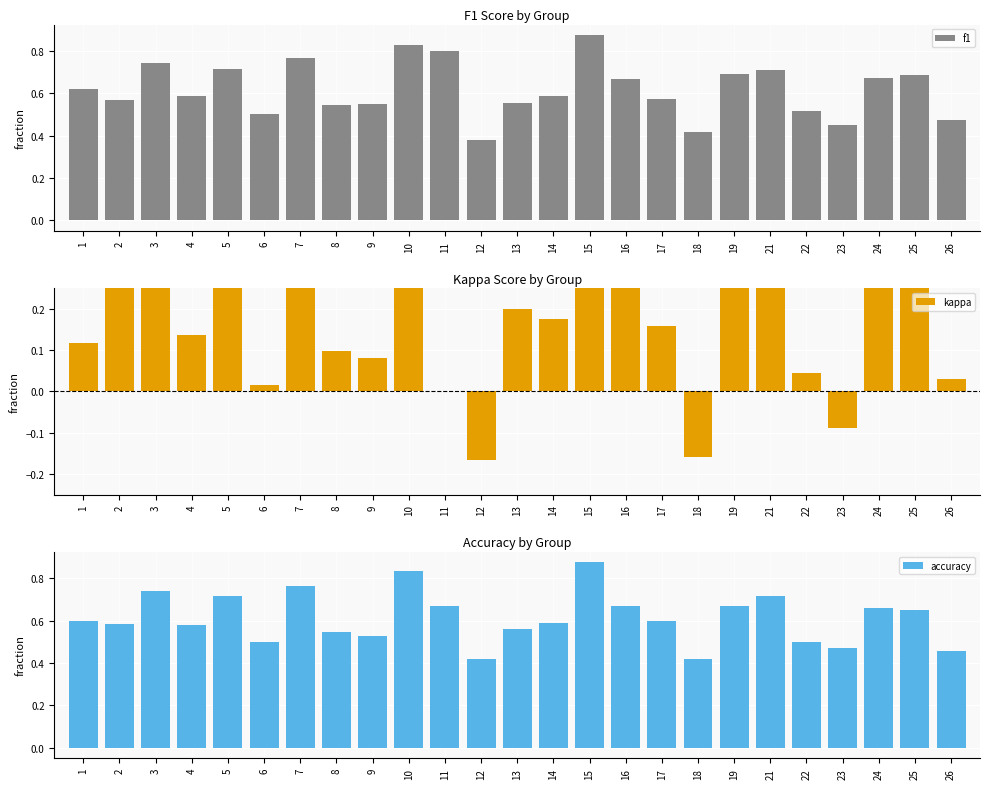

Rank the series at 23 from lowest to highest value.

kappa, f1, accuracy